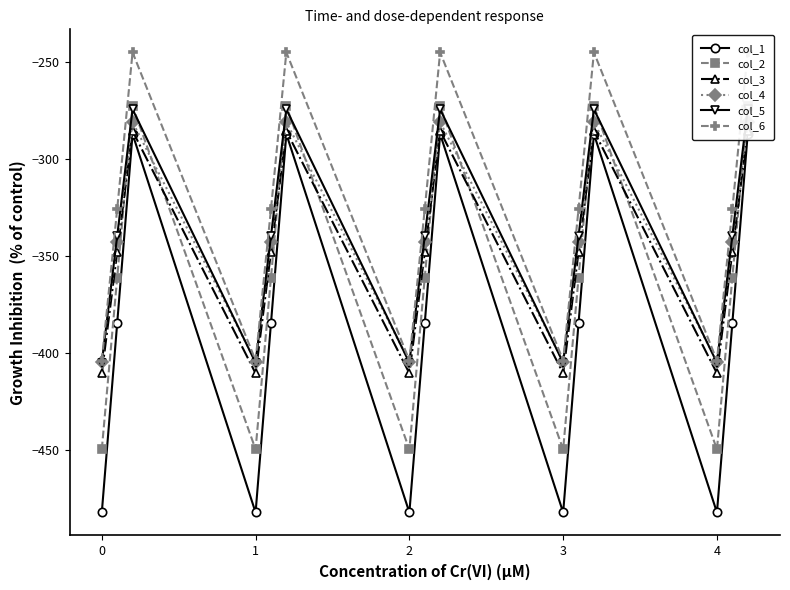

True or false: col_3 and col_6 intersect in this chart.

False